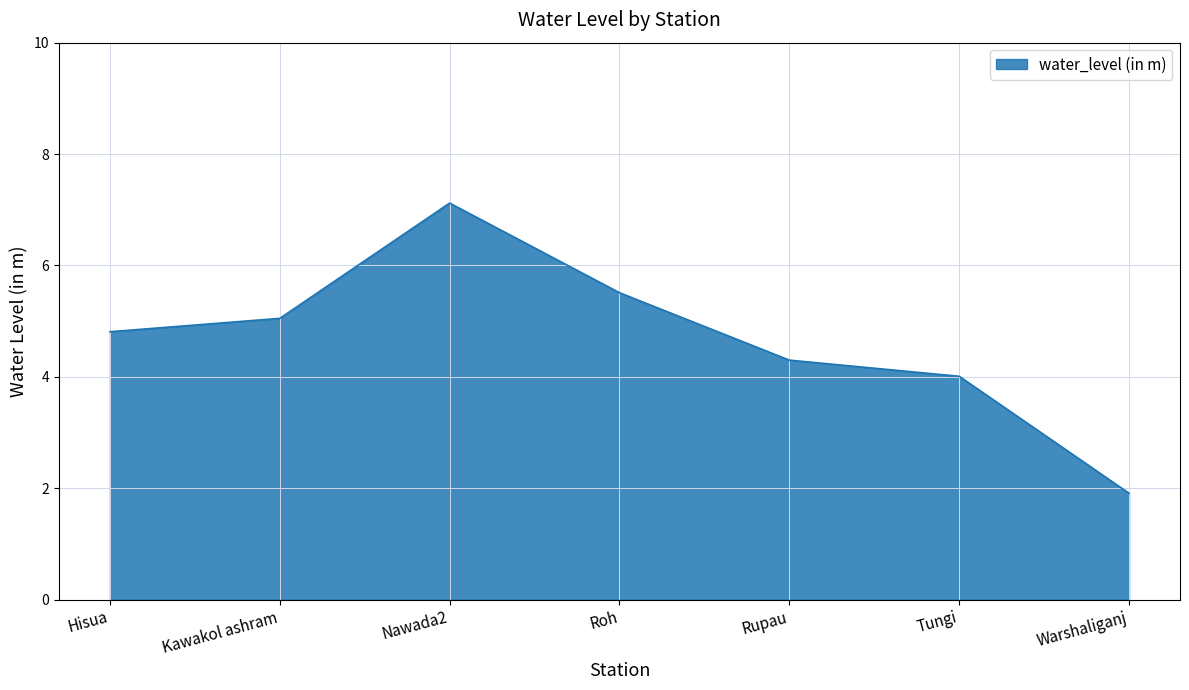

Which category has the highest value across all series?

Nawada2